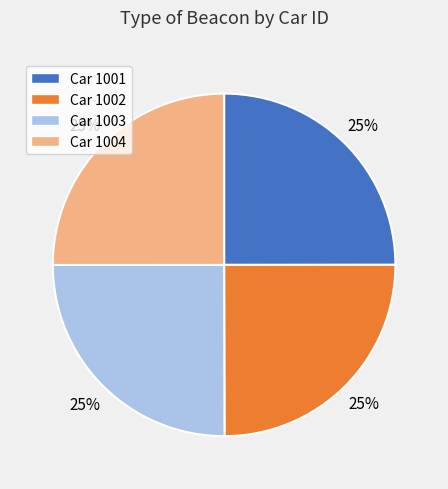

To the nearest percent, what is the combined percentage of Car 1004 and Car 1002?

50%